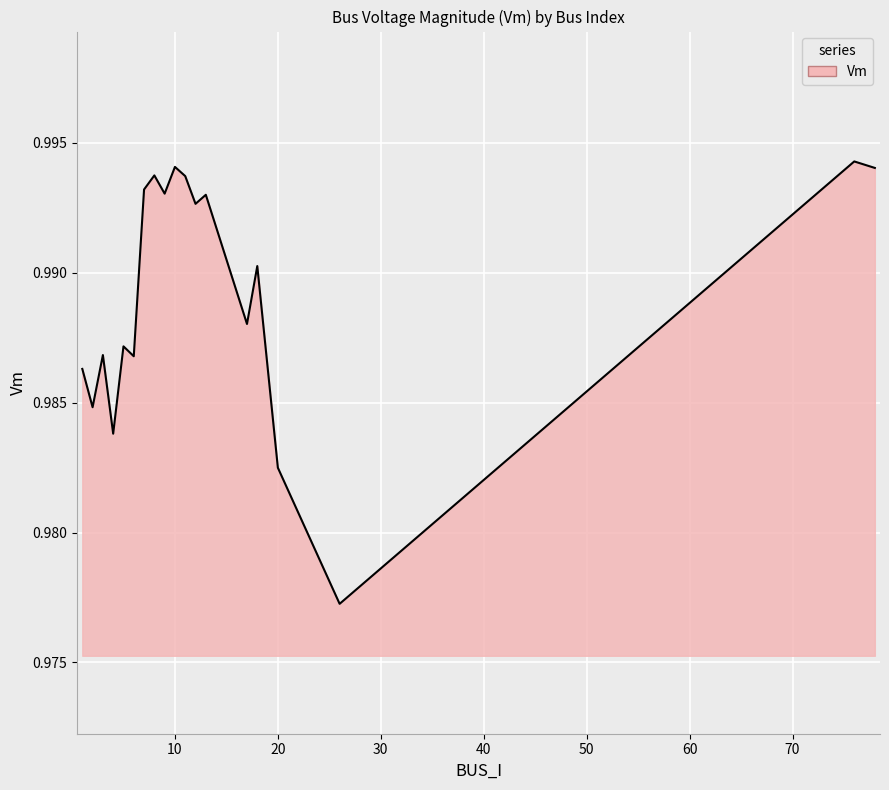

The chart shows a value of 0.5 at 10. True or false?

False